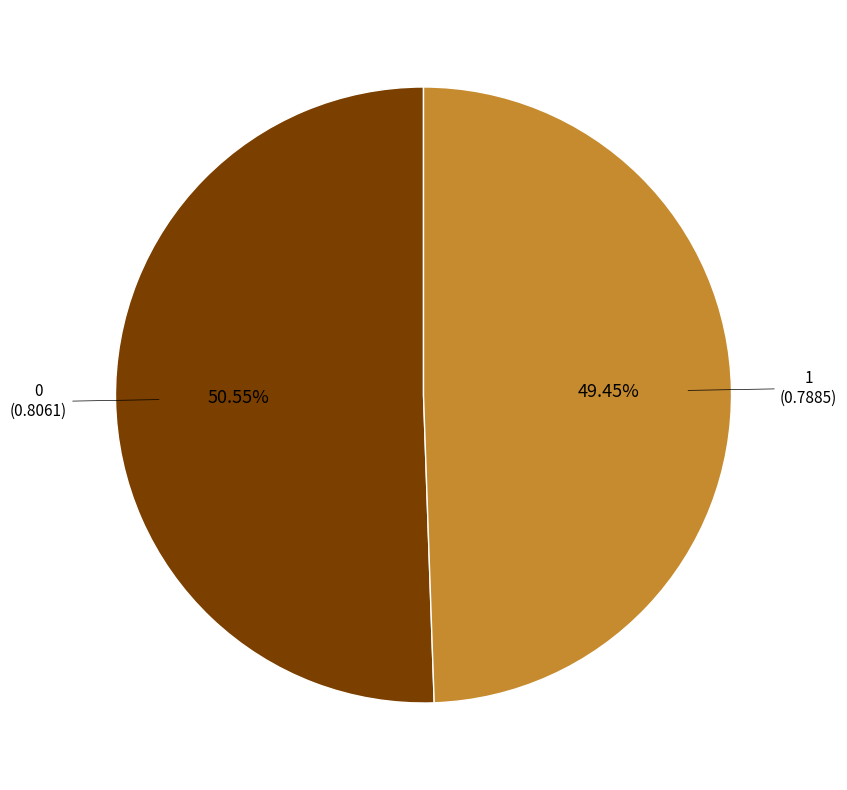

Is there any slice that represents more than half of the pie?

Yes